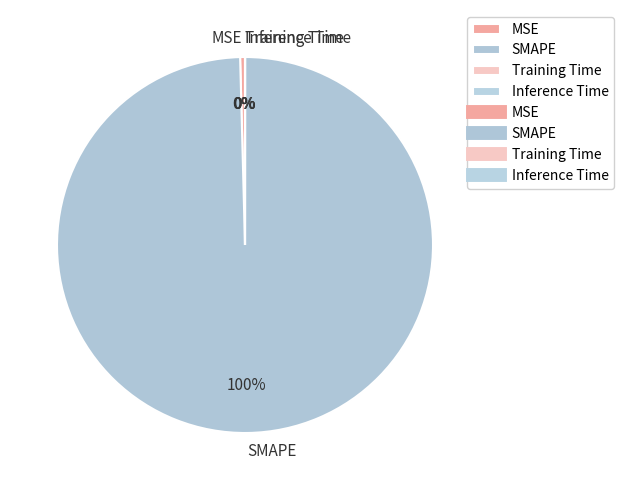

Is SMAPE the majority of the pie?

Yes